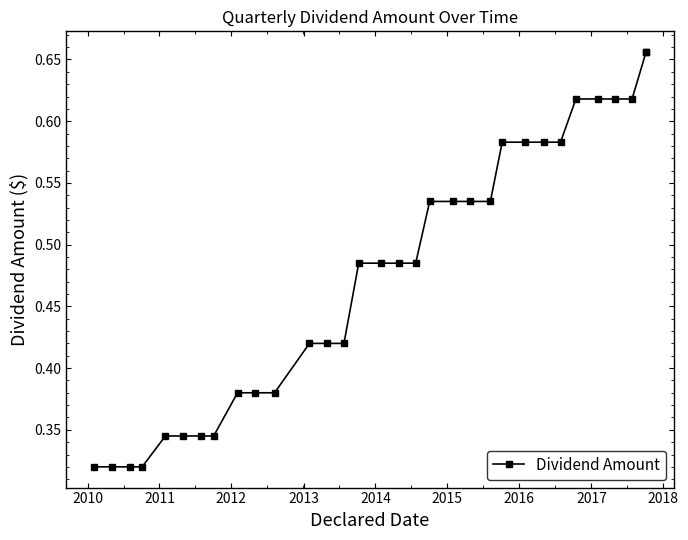

What is the minimum value shown in the chart?

0.3